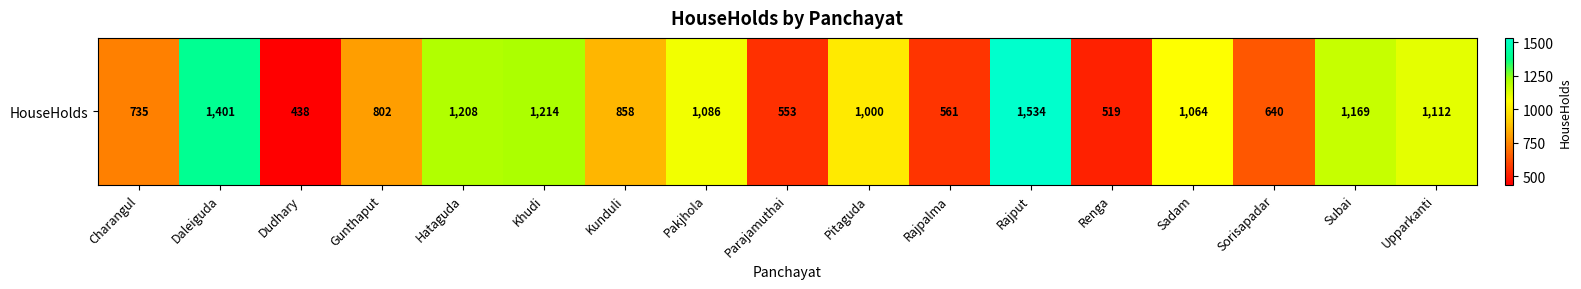

List the labels in order of value, largest first.

Rajput, Daleiguda, Khudi, Hataguda, Subai, Upparkanti, Pakjhola, Sadam, Pitaguda, Kunduli, Gunthaput, Charangul, Sorisapadar, Rajpalma, Parajamuthai, Renga, Dudhary